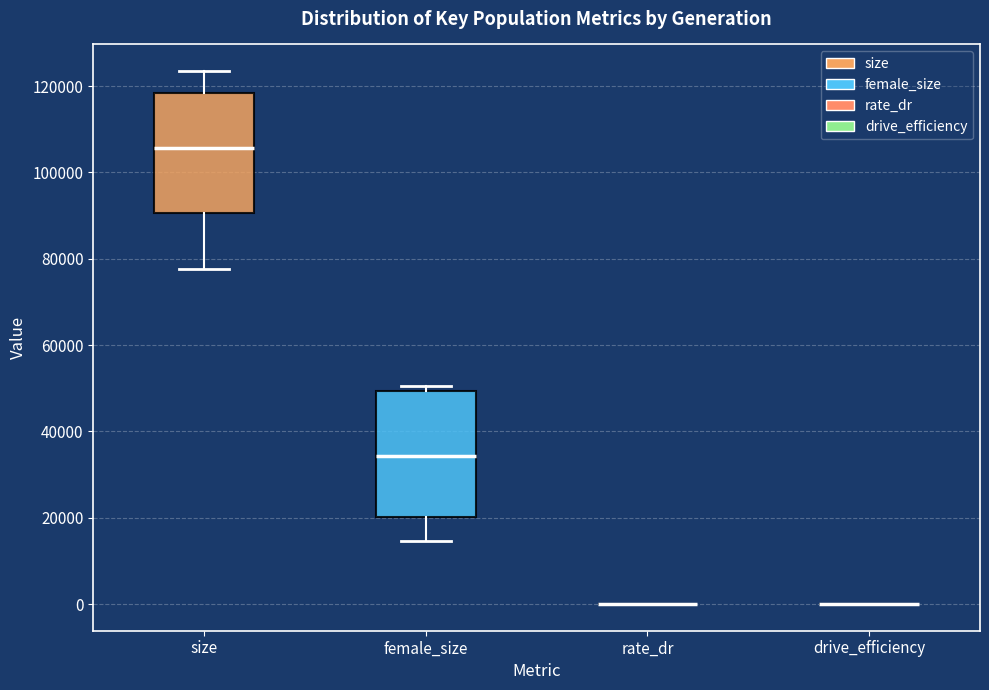

Reading left to right, read every box against the y-axis: the position of its median line, the range the box covers, and the ends of its whiskers. The values are not printed on the chart, so give them approximately, as read against the axis.

size: median 106000, box 90000 to 118000, whiskers 78000 to 124000
female_size: median 34000, box 20000 to 50000, whiskers 14000 to 50000 (just above the box's upper edge)
rate_dr: box collapsed to a line at 0, whiskers 0 to 0
drive_efficiency: box collapsed to a line at 0, whiskers 0 to 0